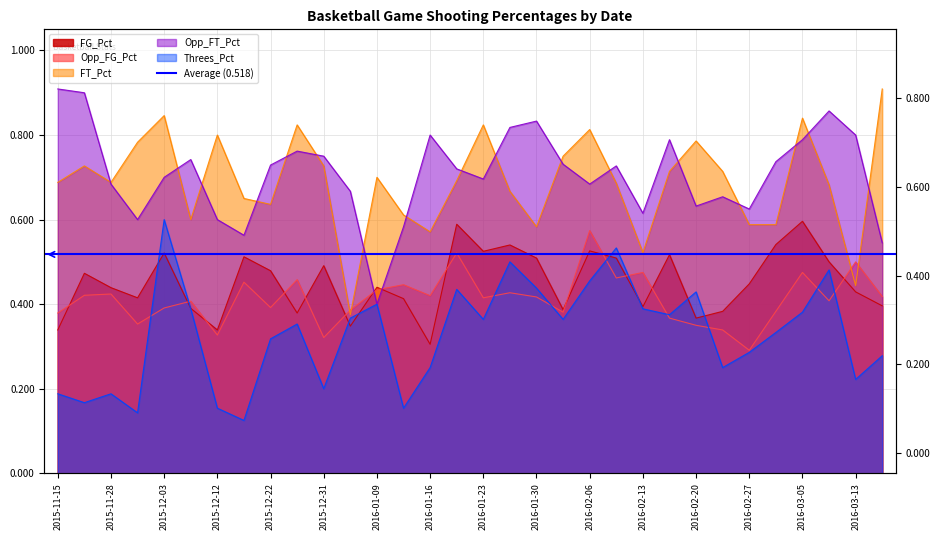

Between 2015-12-13 and 2016-01-23, which series saw the biggest shift?

Threes_Pct